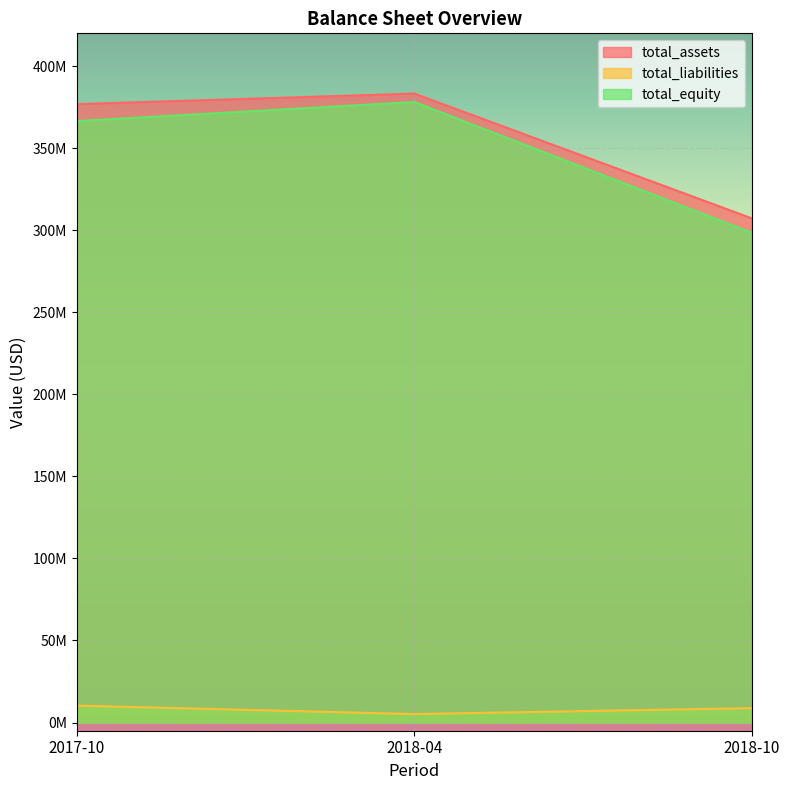

How many values in the total_liabilities series are below 8770000?

1